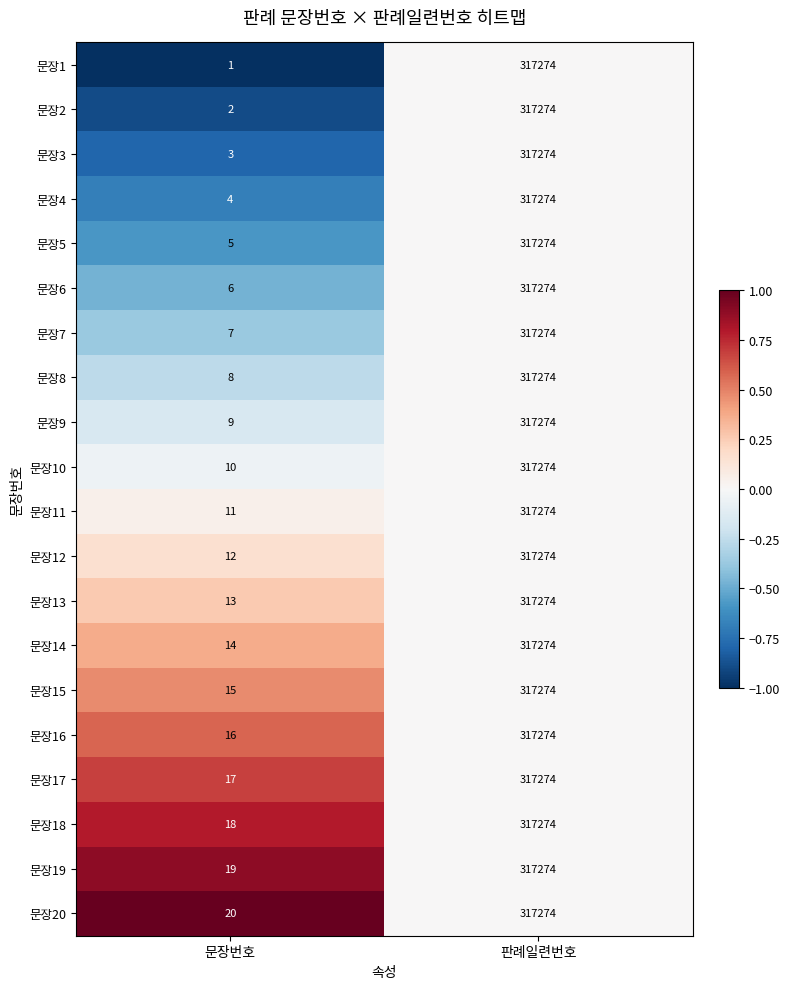

What is the maximum value shown in the chart?

317274